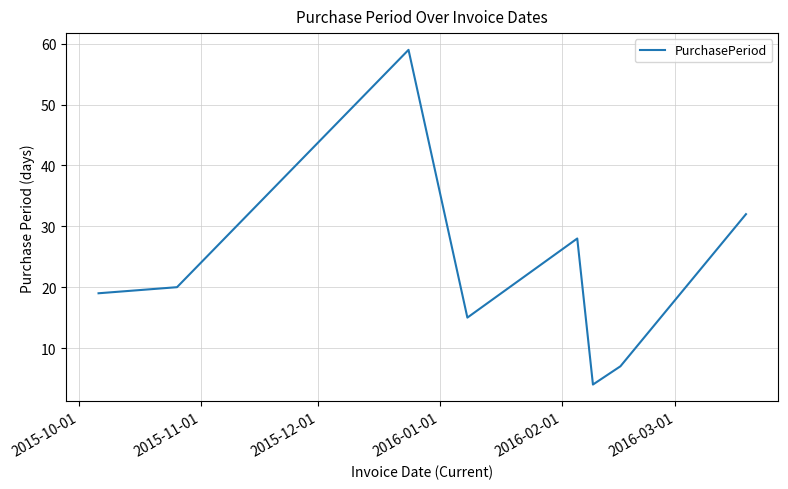

How many categories are shown in the chart?

8